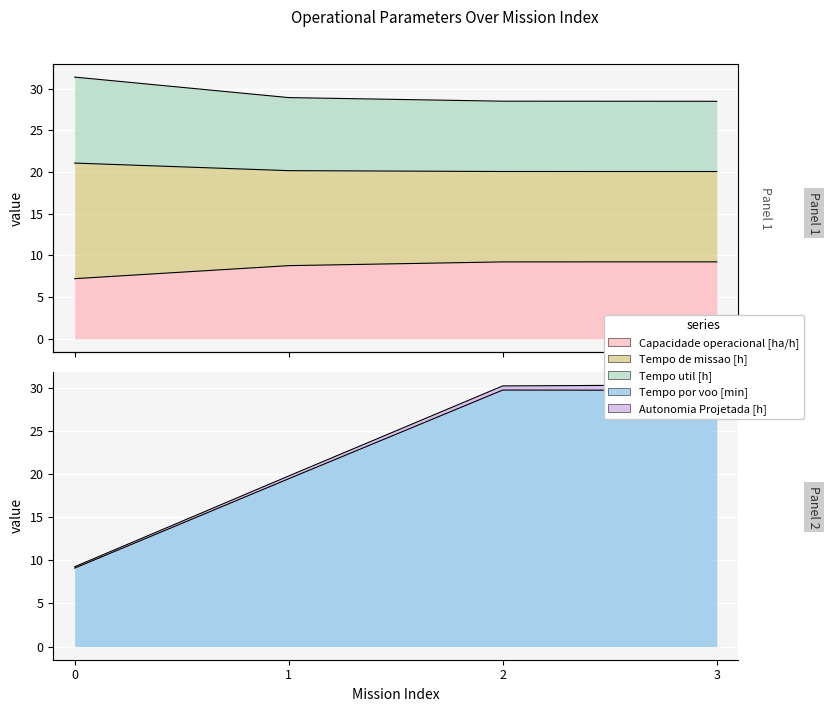

What is the difference between the maximum and minimum values in the Capacidade operacional [ha/h] series?

2.0